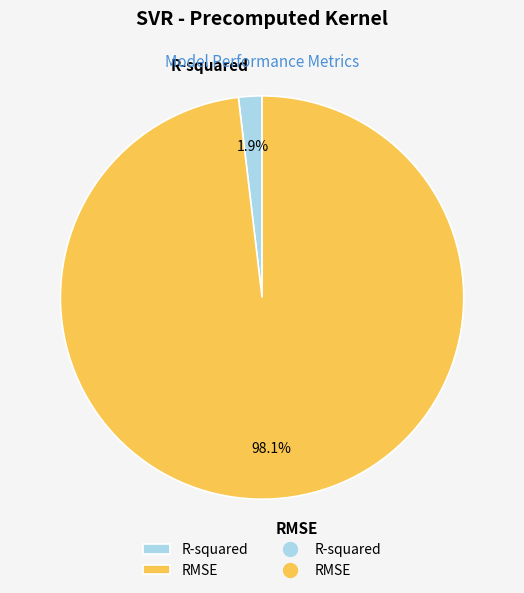

Which slice represents more than half of the pie?

RMSE